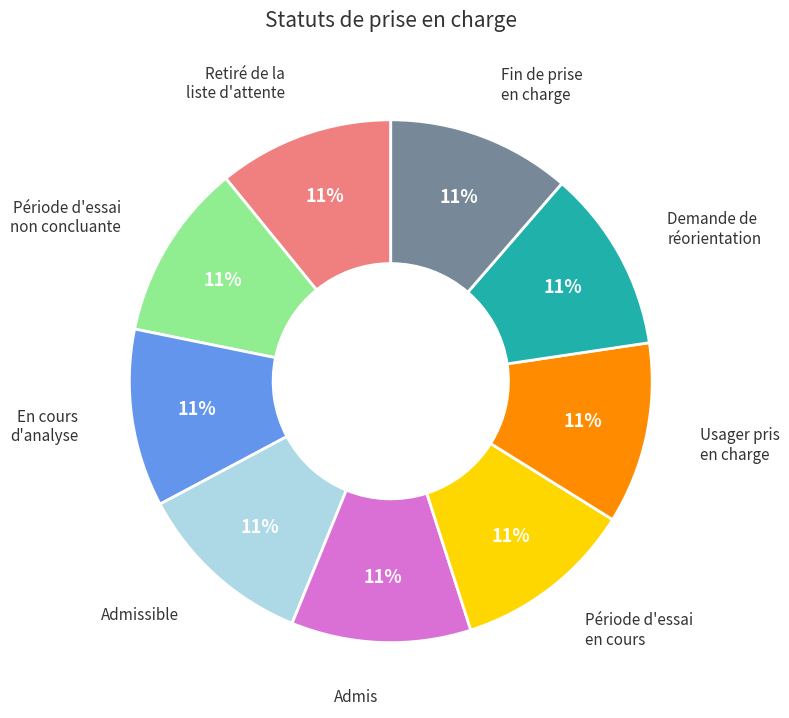

Is there a majority slice in this chart?

No